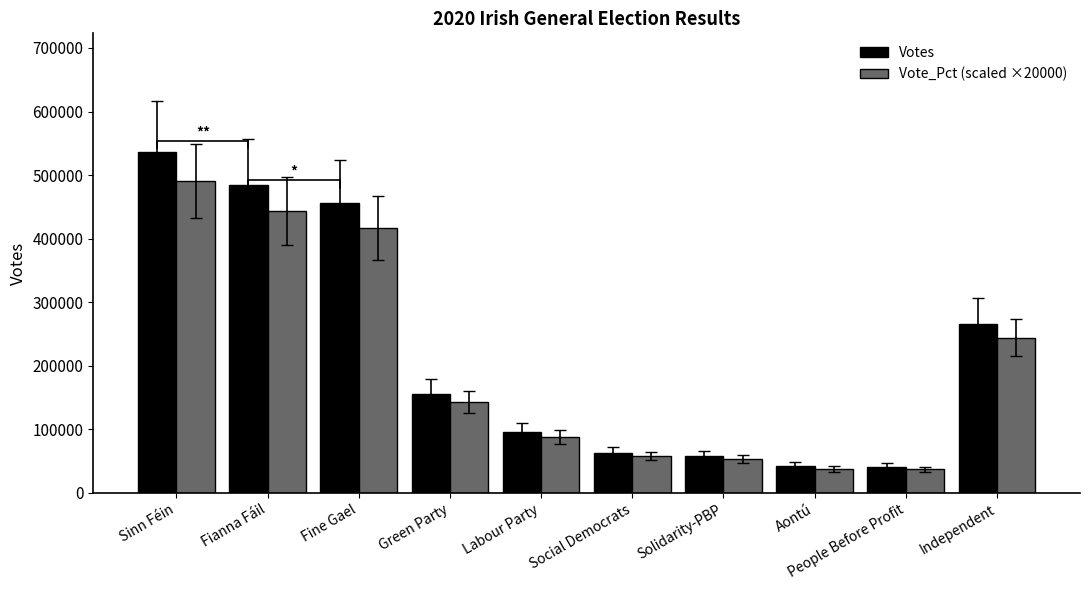

Rank the series by their average value, from lowest to highest.

Vote_Pct (scaled ×20000), Votes